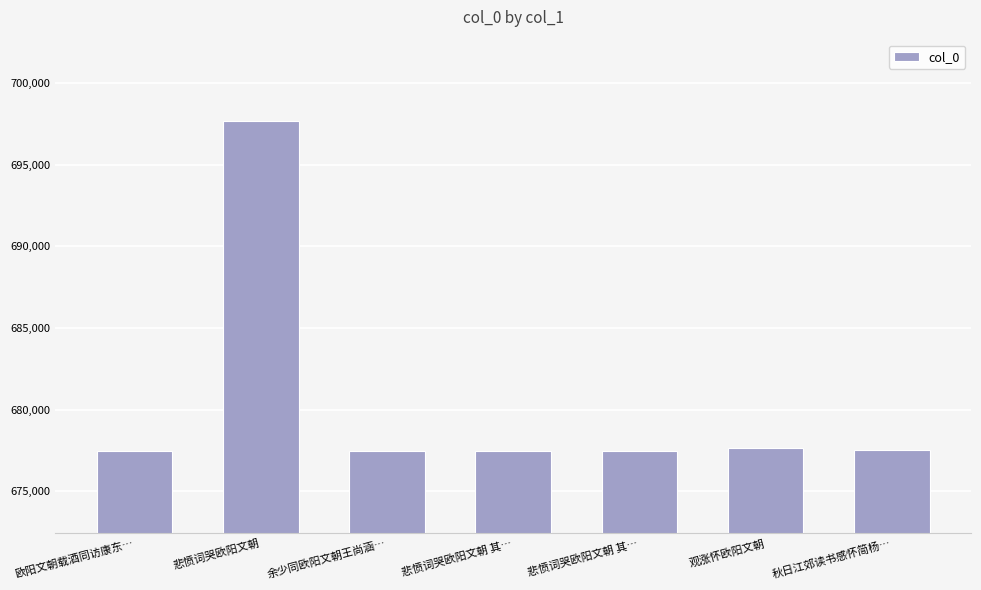

The value at 悲愤词哭欧阳文朝 其… is 677445. True or false?

True